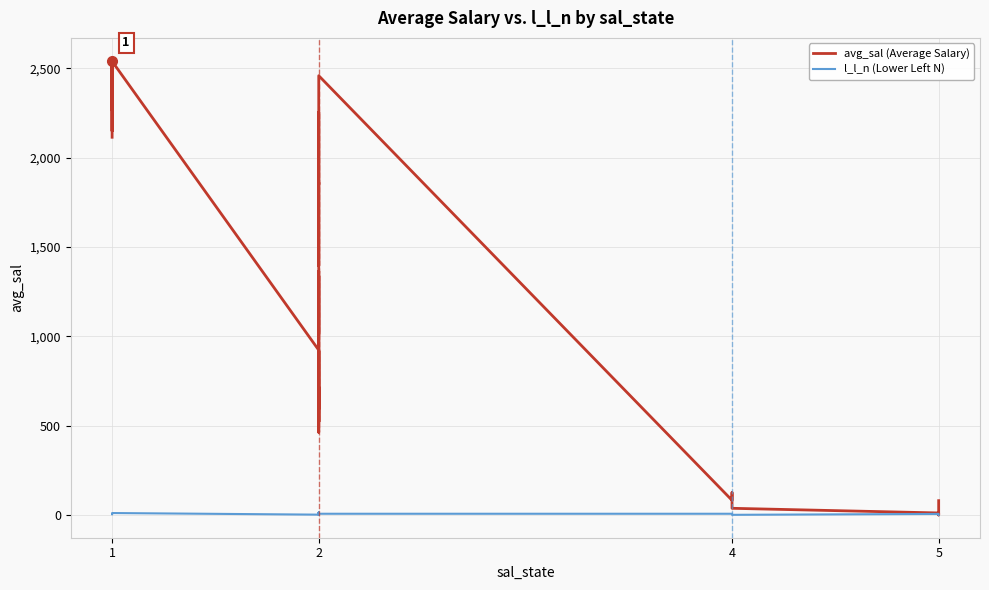

Rank the series at 2 from highest to lowest value.

avg_sal (Average Salary), l_l_n (Lower Left N)